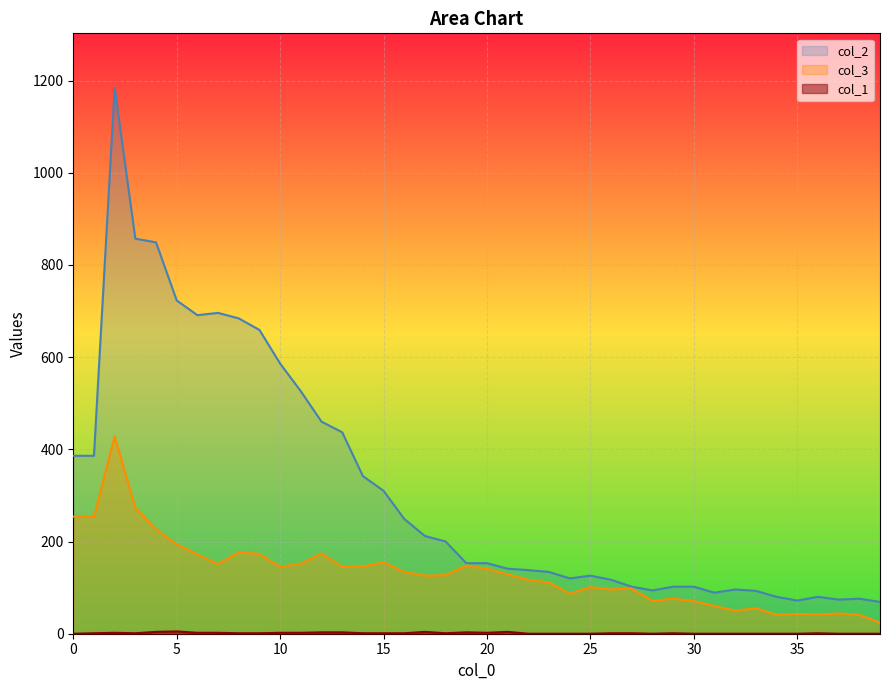

How many interior local valleys does the col_1 series have?

4